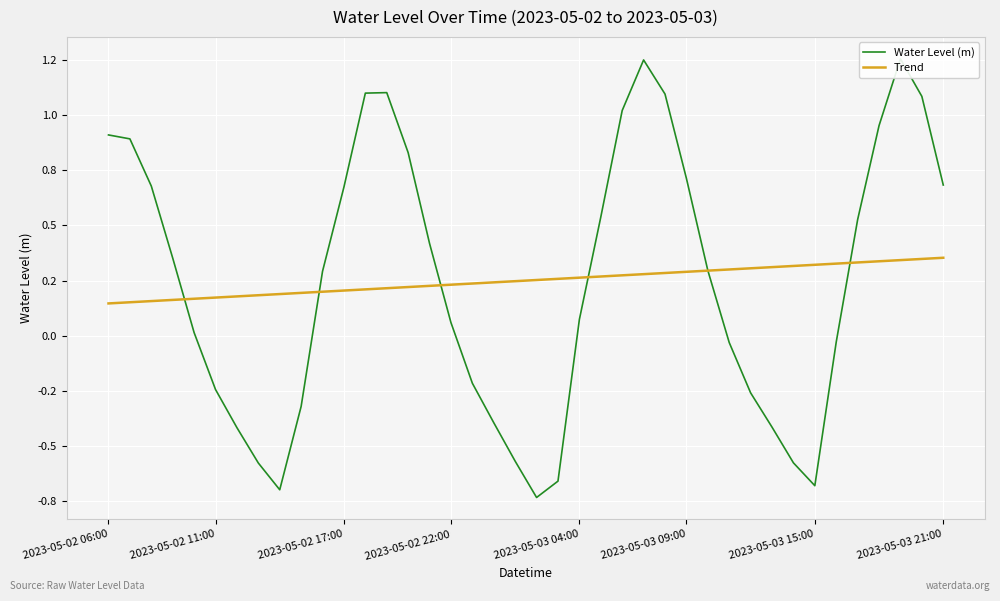

How many lines are shown in the chart?

2